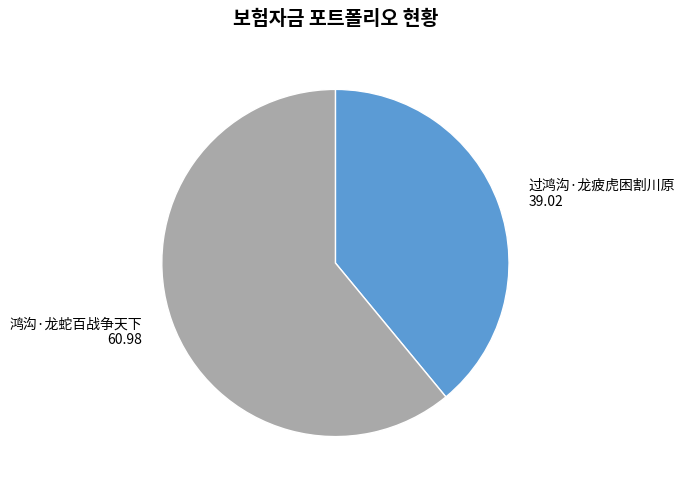

Is there a majority slice in this chart?

Yes